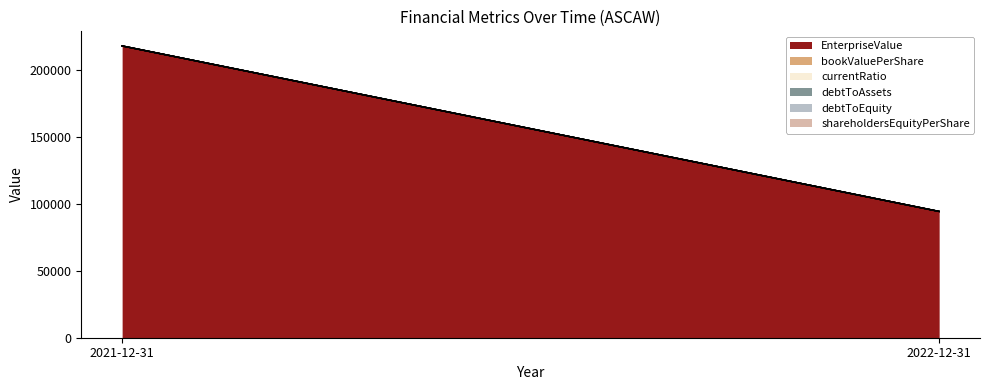

Reading right to left, extract all data points from this chart.

EnterpriseValue: 2022-12-31=94356.4	2021-12-31=218048.0
bookValuePerShare: 2022-12-31=11.5	2021-12-31=0.0
currentRatio: 2022-12-31=1.8	2021-12-31=0.0
debtToAssets: 2022-12-31=0.0	2021-12-31=0.8
debtToEquity: 2022-12-31=0.0	2021-12-31=9.6
shareholdersEquityPerShare: 2022-12-31=11.5	2021-12-31=0.0